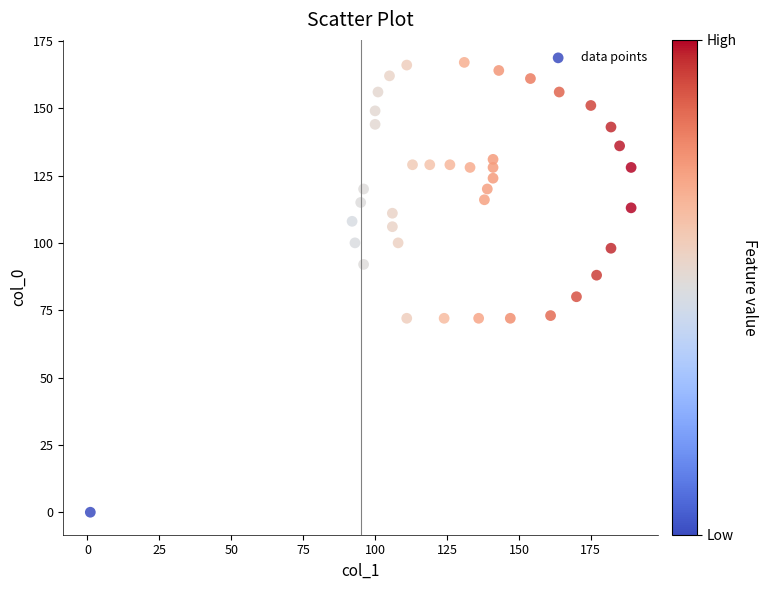

What is the range of Y values (max minus min)?

167